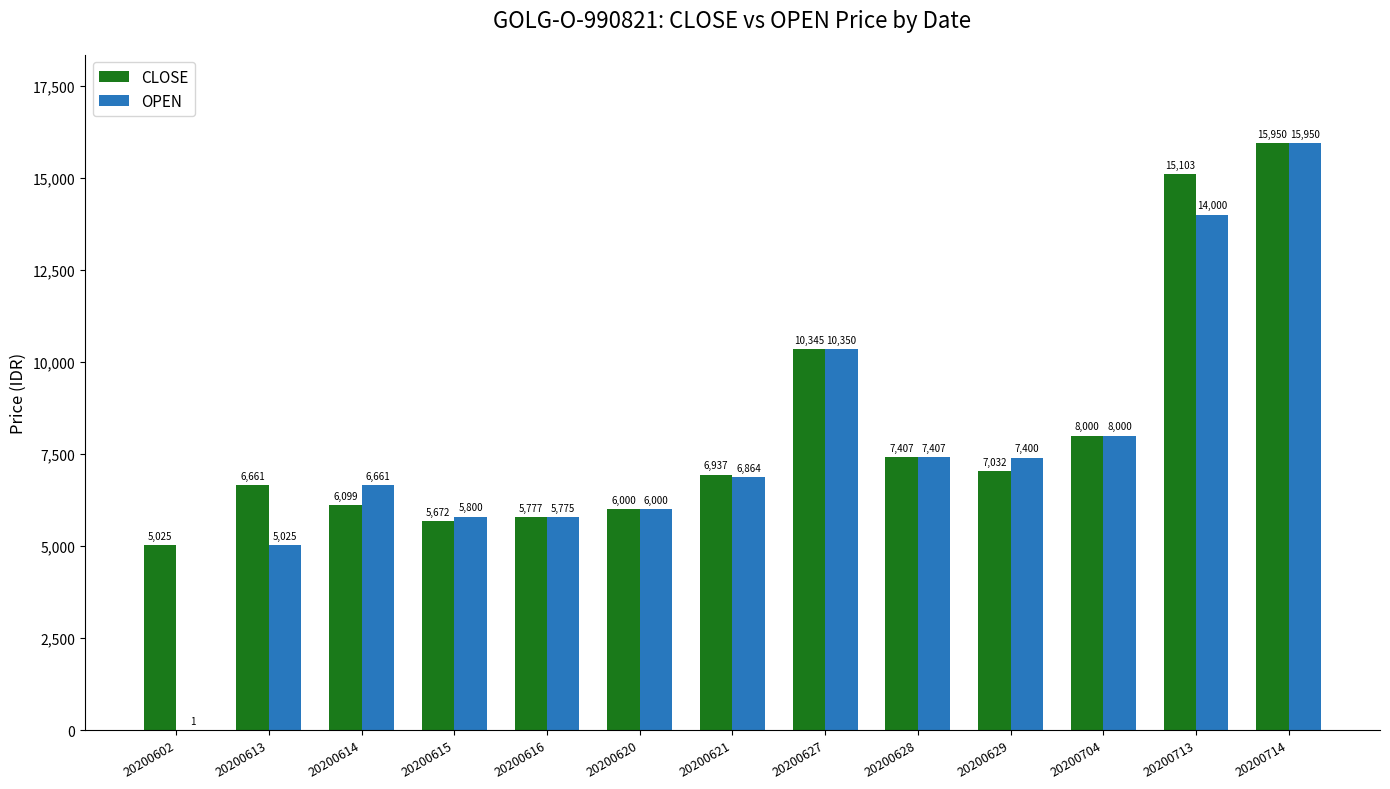

Which series has the largest total across all categories?

CLOSE